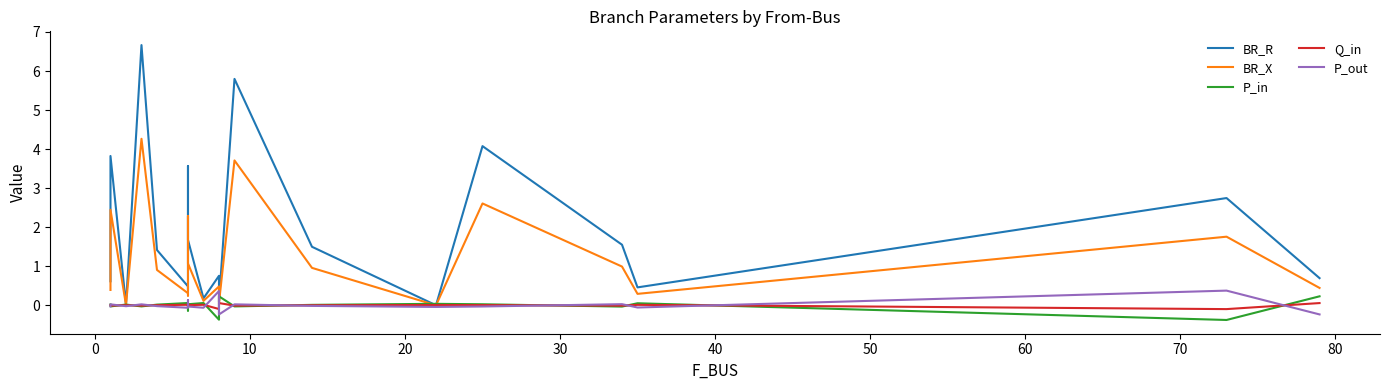

What is the maximum value shown in the chart?

6.7